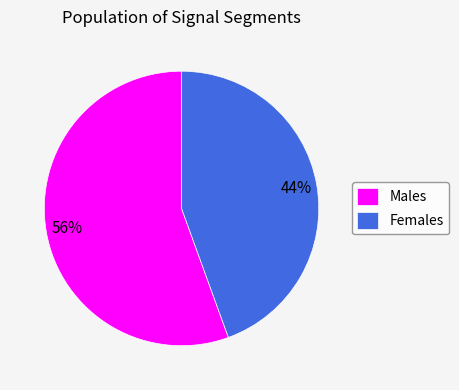

Combined, do Males and Females account for over 50%?

Yes